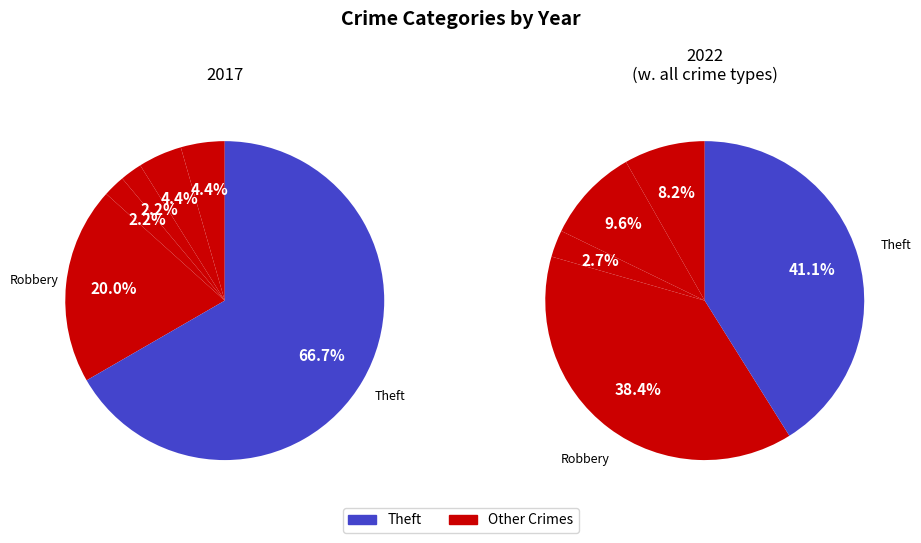

To the nearest percent, what portion does Theft represent?

41%